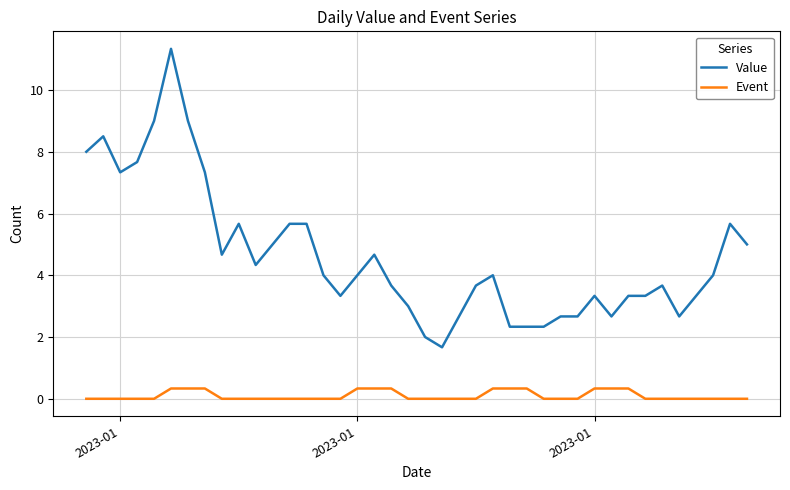

Which series has the largest range (max minus min)?

Value